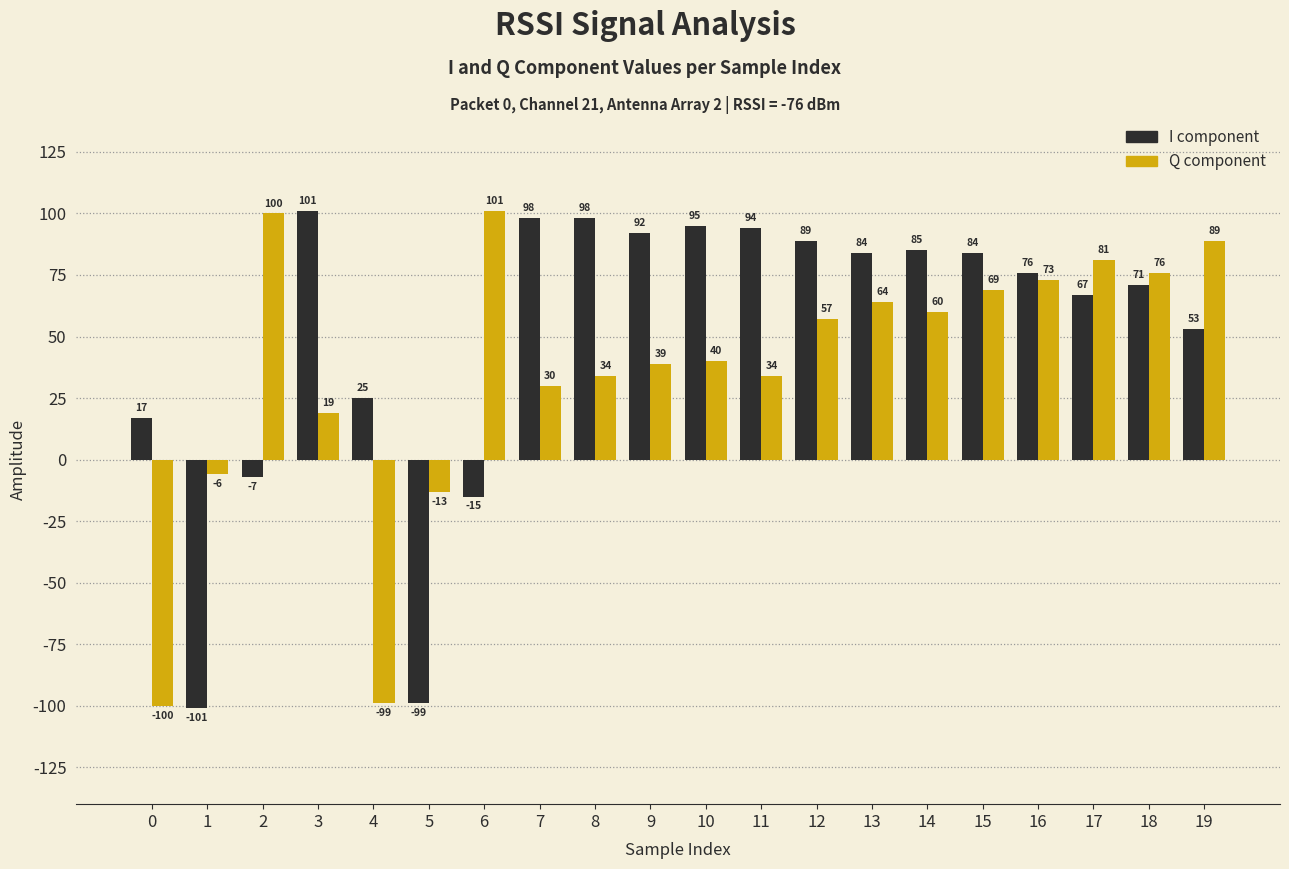

The I component series shows 95 at 10. True or false?

True